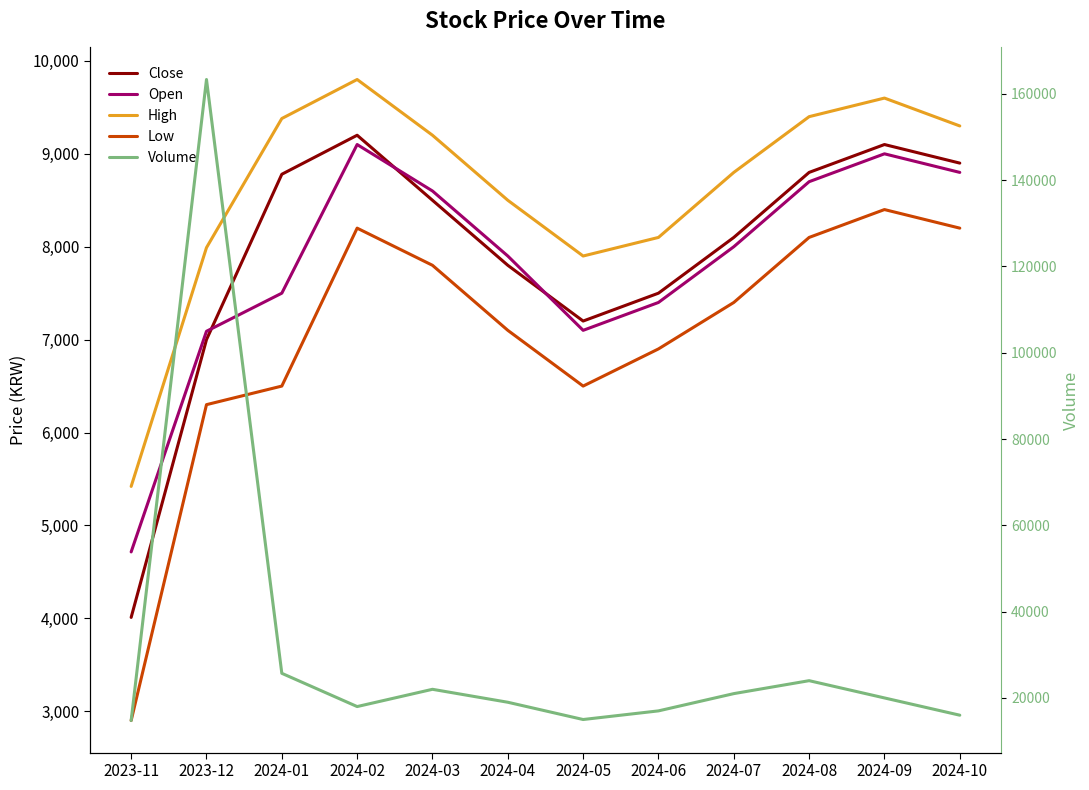

True or false: Close and Open cross at least once.

True